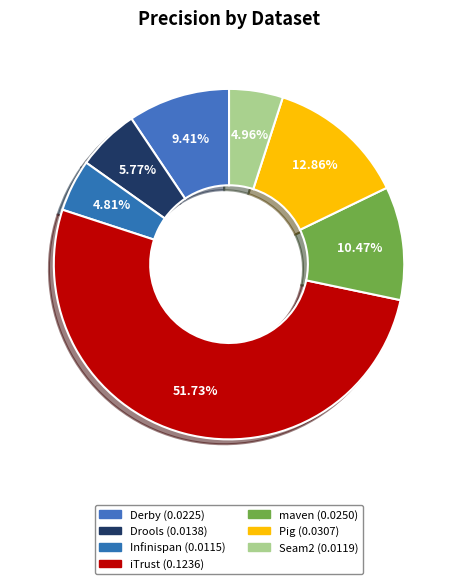

To the nearest percent, what is the average slice percentage?

14%